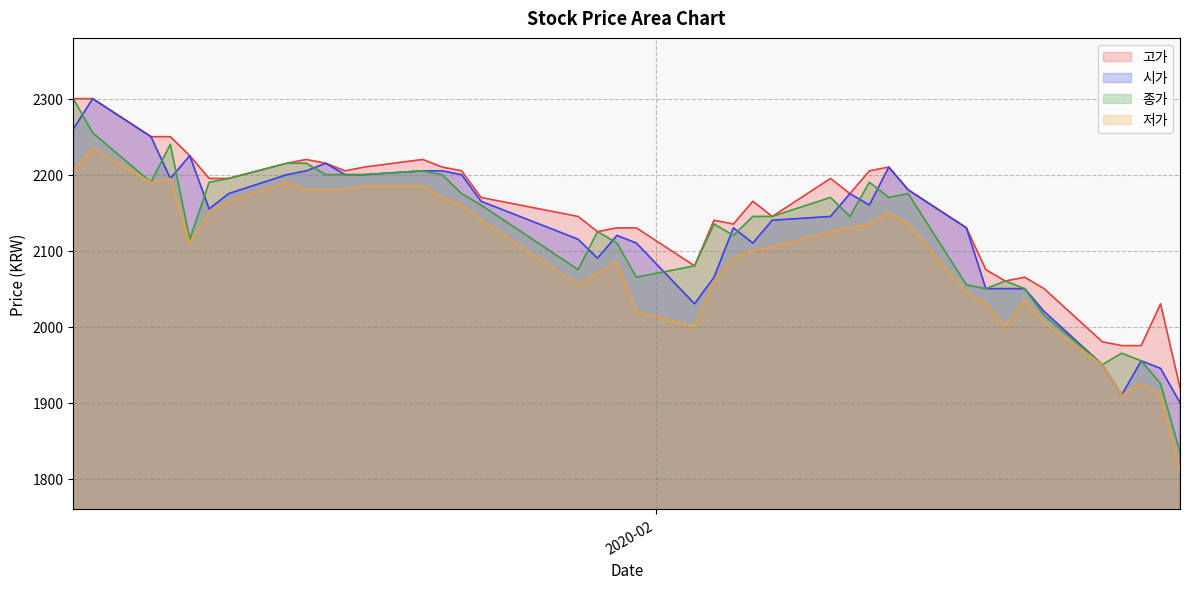

Reading right to left, list all the values displayed in this chart.

고가: 2020-02-28=1920	2020-02-27=2030	2020-02-26=1975	2020-02-25=1975	2020-02-24=1980	2020-02-21=2050	2020-02-20=2065	2020-02-19=2060	2020-02-18=2075	2020-02-17=2130	2020-02-14=2180	2020-02-13=2210	2020-02-12=2205	2020-02-11=2175	2020-02-10=2195	2020-02-07=2145	2020-02-06=2165	2020-02-05=2135	2020-02-04=2140	2020-02-03=2080	2020-01-31=2130	2020-01-30=2130	2020-01-29=2125	2020-01-28=2145	2020-01-23=2170	2020-01-22=2205	2020-01-21=2210	2020-01-20=2220	2020-01-17=2210	2020-01-16=2205	2020-01-15=2215	2020-01-14=2220	2020-01-13=2215	2020-01-10=2195	2020-01-09=2195	2020-01-08=2225	2020-01-07=2250	2020-01-06=2250	2020-01-03=2300	2020-01-02=2300
시가: 2020-02-28=1900	2020-02-27=1945	2020-02-26=1955	2020-02-25=1910	2020-02-24=1950	2020-02-21=2020	2020-02-20=2050	2020-02-19=2050	2020-02-18=2050	2020-02-17=2130	2020-02-14=2180	2020-02-13=2210	2020-02-12=2160	2020-02-11=2175	2020-02-10=2145	2020-02-07=2140	2020-02-06=2110	2020-02-05=2130	2020-02-04=2065	2020-02-03=2030	2020-01-31=2110	2020-01-30=2120	2020-01-29=2090	2020-01-28=2115	2020-01-23=2165	2020-01-22=2200	2020-01-21=2205	2020-01-20=2205	2020-01-17=2200	2020-01-16=2200	2020-01-15=2215	2020-01-14=2205	2020-01-13=2200	2020-01-10=2175	2020-01-09=2155	2020-01-08=2225	2020-01-07=2195	2020-01-06=2250	2020-01-03=2300	2020-01-02=2260
종가: 2020-02-28=1835	2020-02-27=1925	2020-02-26=1955	2020-02-25=1965	2020-02-24=1950	2020-02-21=2015	2020-02-20=2050	2020-02-19=2060	2020-02-18=2050	2020-02-17=2055	2020-02-14=2175	2020-02-13=2170	2020-02-12=2190	2020-02-11=2145	2020-02-10=2170	2020-02-07=2145	2020-02-06=2145	2020-02-05=2120	2020-02-04=2135	2020-02-03=2080	2020-01-31=2065	2020-01-30=2110	2020-01-29=2125	2020-01-28=2075	2020-01-23=2160	2020-01-22=2175	2020-01-21=2200	2020-01-20=2205	2020-01-17=2200	2020-01-16=2200	2020-01-15=2200	2020-01-14=2215	2020-01-13=2215	2020-01-10=2195	2020-01-09=2190	2020-01-08=2115	2020-01-07=2240	2020-01-06=2190	2020-01-03=2255	2020-01-02=2300
저가: 2020-02-28=1810	2020-02-27=1910	2020-02-26=1925	2020-02-25=1910	2020-02-24=1950	2020-02-21=2005	2020-02-20=2035	2020-02-19=2000	2020-02-18=2030	2020-02-17=2045	2020-02-14=2135	2020-02-13=2150	2020-02-12=2135	2020-02-11=2130	2020-02-10=2125	2020-02-07=2105	2020-02-06=2100	2020-02-05=2090	2020-02-04=2060	2020-02-03=2000	2020-01-31=2020	2020-01-30=2085	2020-01-29=2070	2020-01-28=2055	2020-01-23=2140	2020-01-22=2160	2020-01-21=2170	2020-01-20=2185	2020-01-17=2185	2020-01-16=2180	2020-01-15=2180	2020-01-14=2180	2020-01-13=2190	2020-01-10=2165	2020-01-09=2150	2020-01-08=2110	2020-01-07=2195	2020-01-06=2190	2020-01-03=2235	2020-01-02=2205